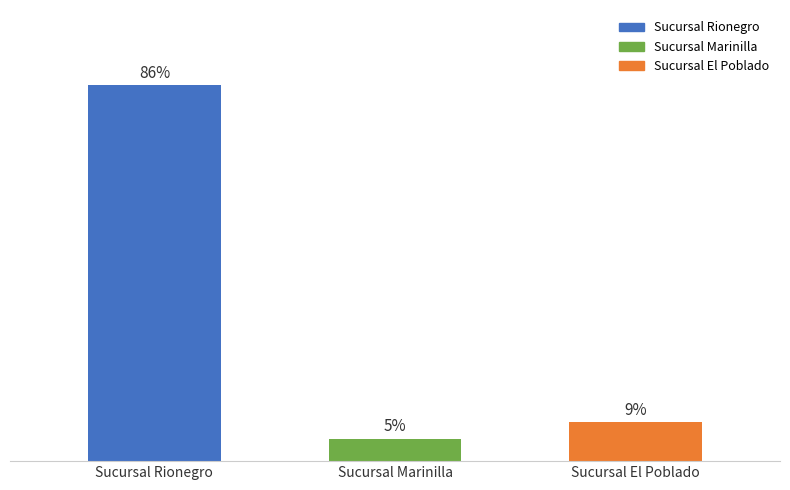

Are the bars horizontal?

No